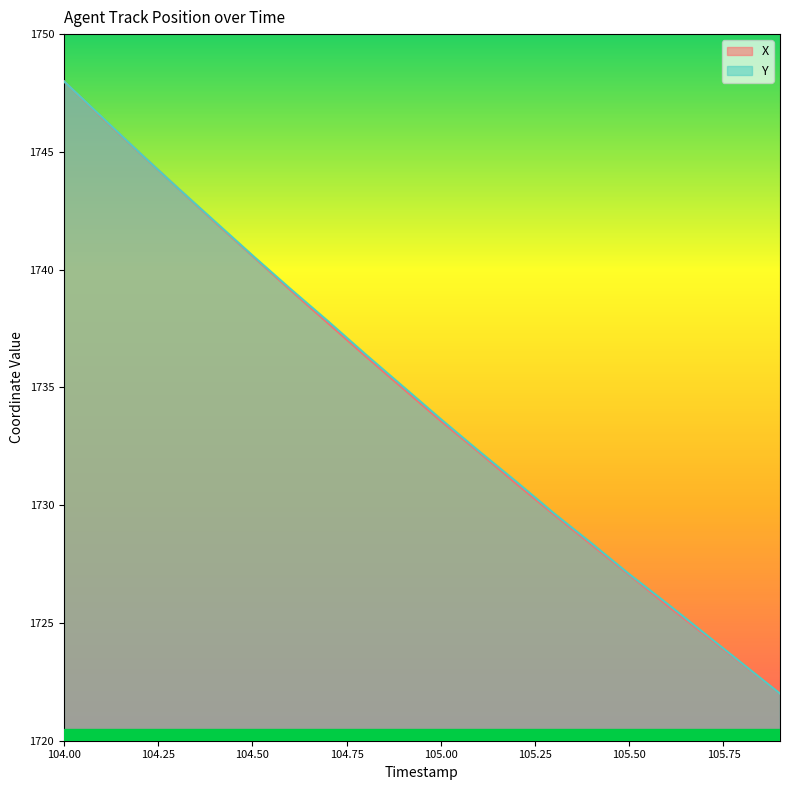

What is the value of the Y point at the 14th from the left?

1729.7